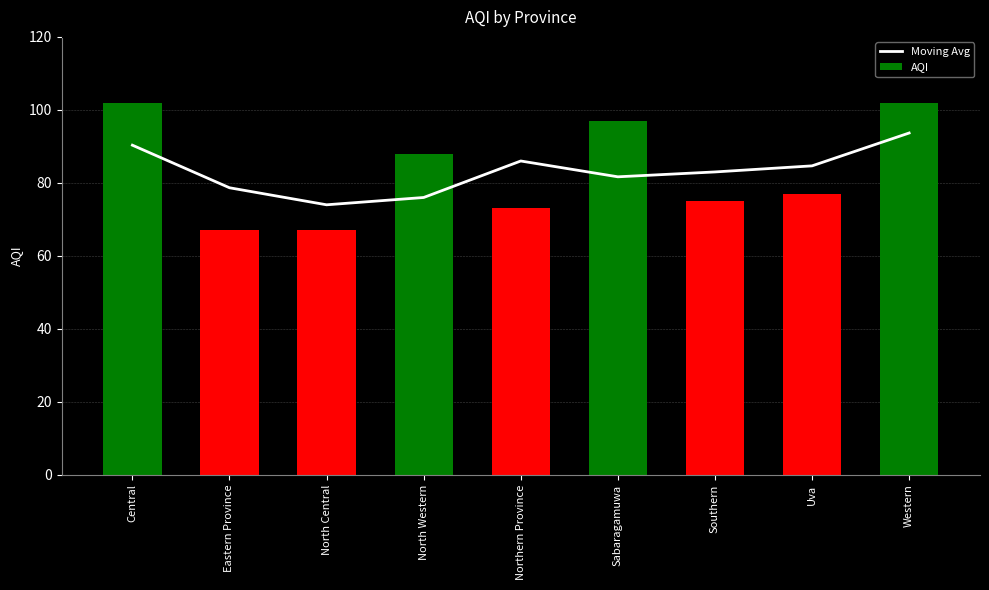

What is the value of the AQI bar at the 3rd from the left?

67